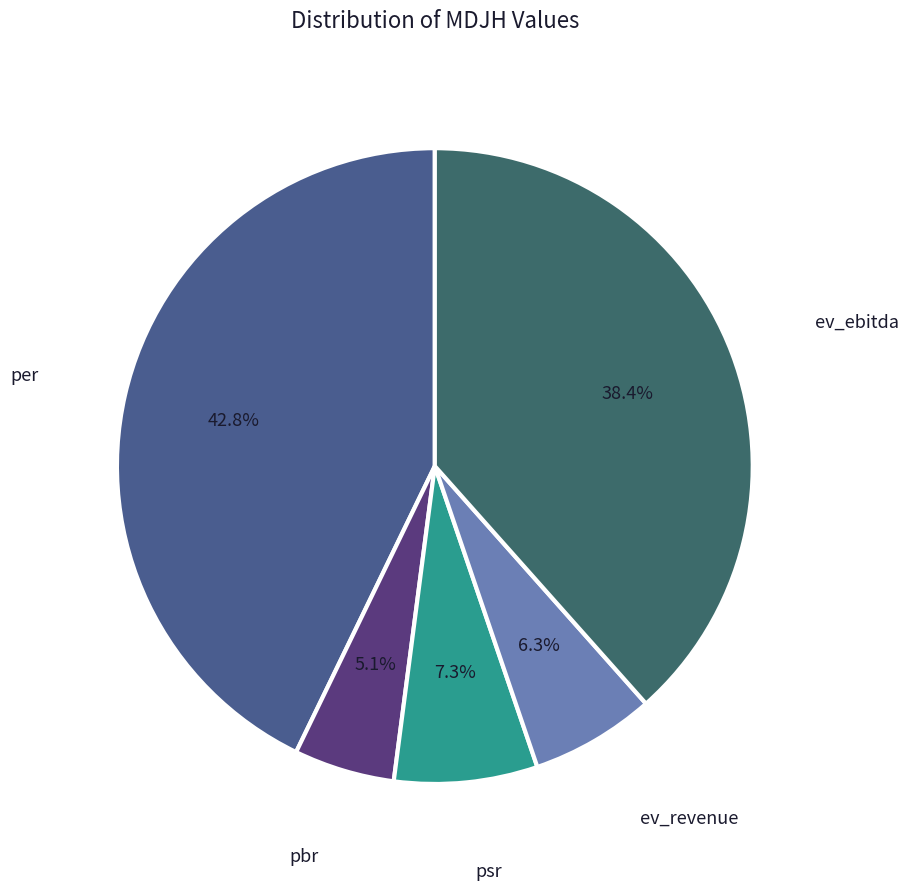

Which category has the smallest portion of the pie?

pbr